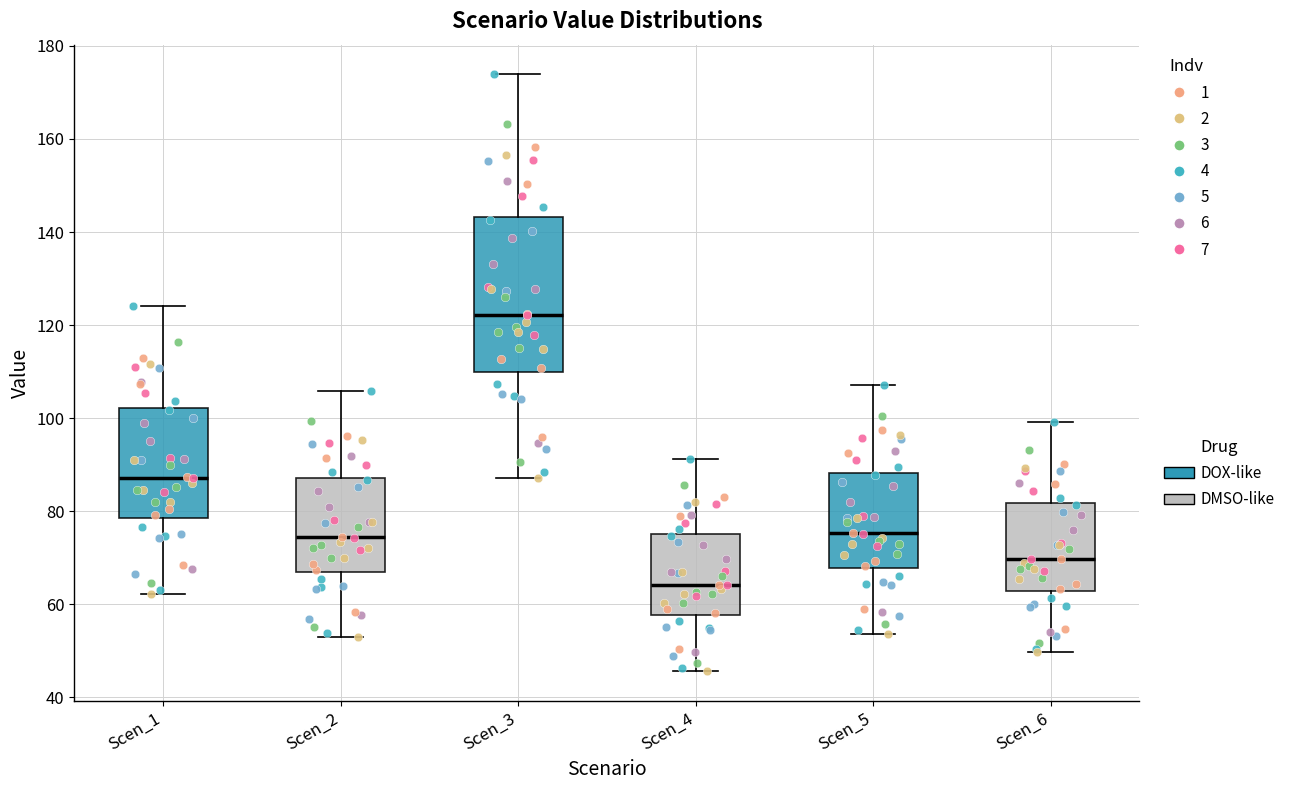

Which box has the highest median line?

Scen_3